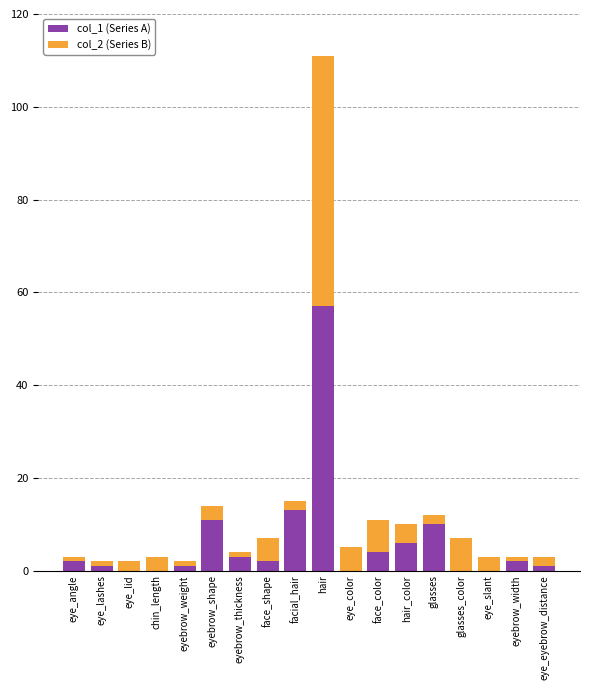

At which label does col_1 (Series A) reach its peak?

hair